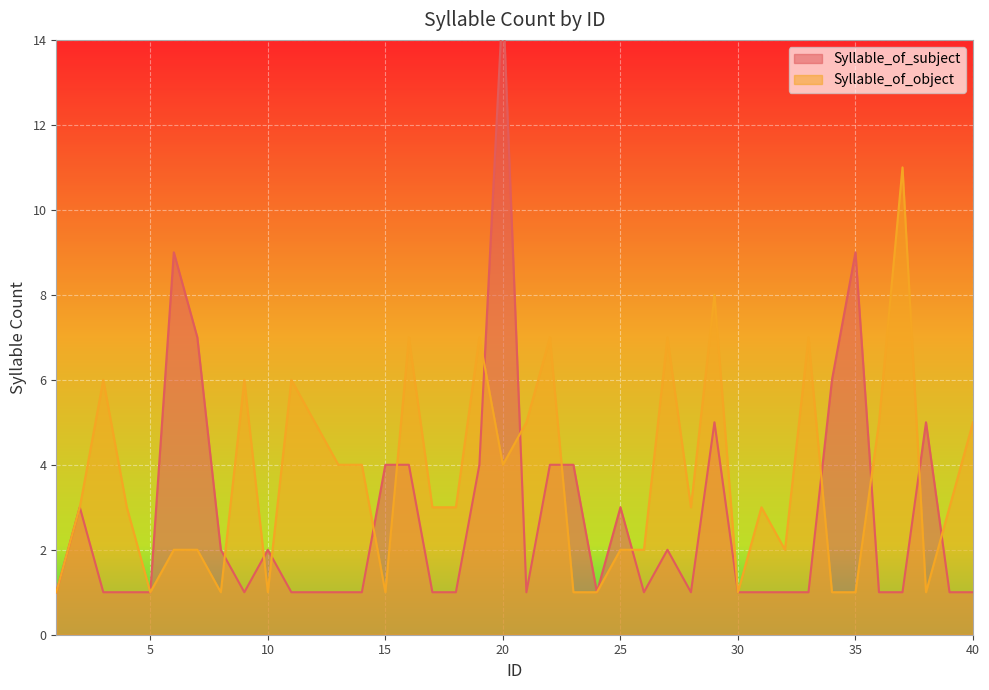

At how many categories does at least one series exceed 2?

32